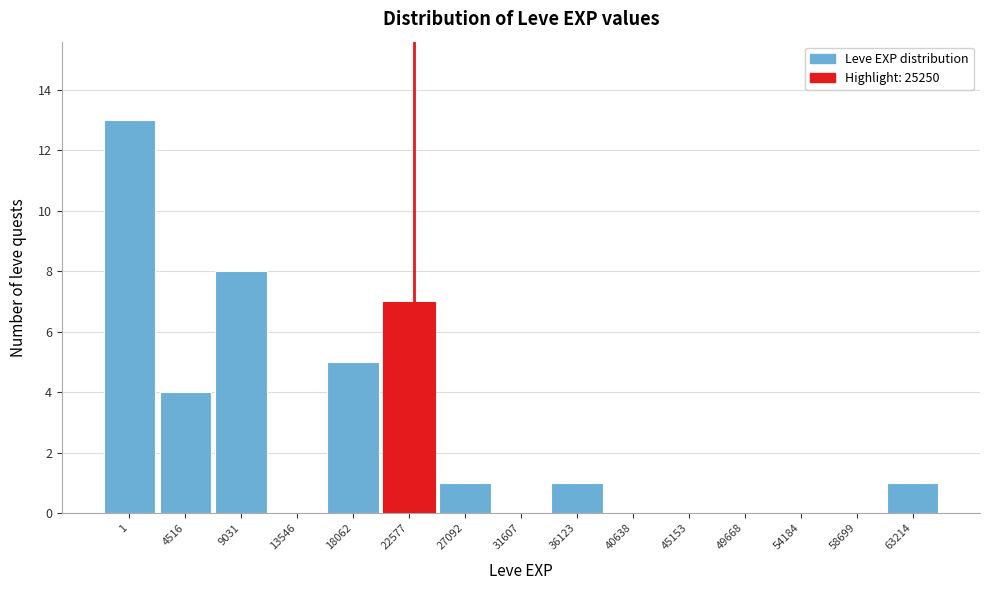

Reading left to right, what are all the values shown in this chart?

1=13	4516=4	9031=8	13546=0	18062=5	22577=7	27092=1	31607=0	36123=1	40638=0	45153=0	49668=0	54184=0	58699=0	63214=1